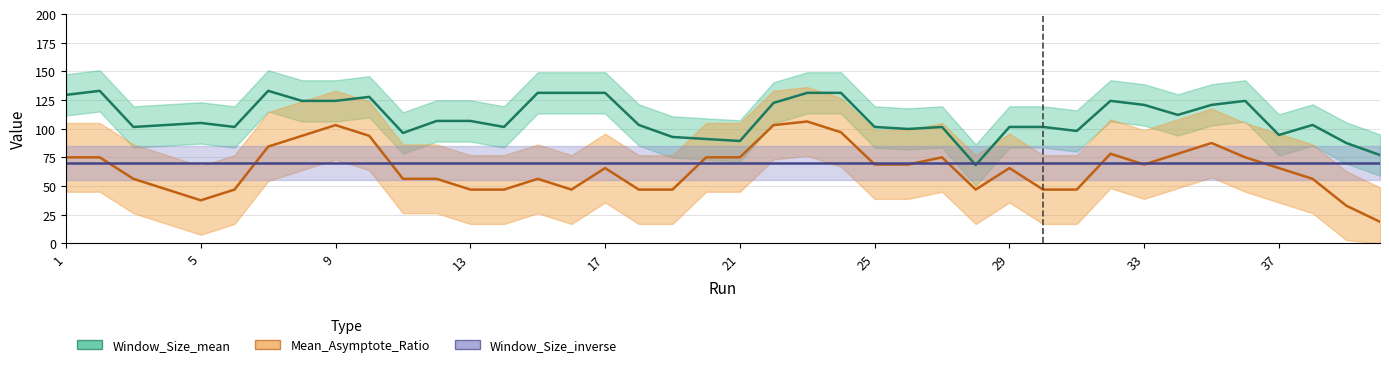

Is the value of Mean_Asymptote_Ratio at 30 greater than the value of Window_Size_inverse at 1?

No